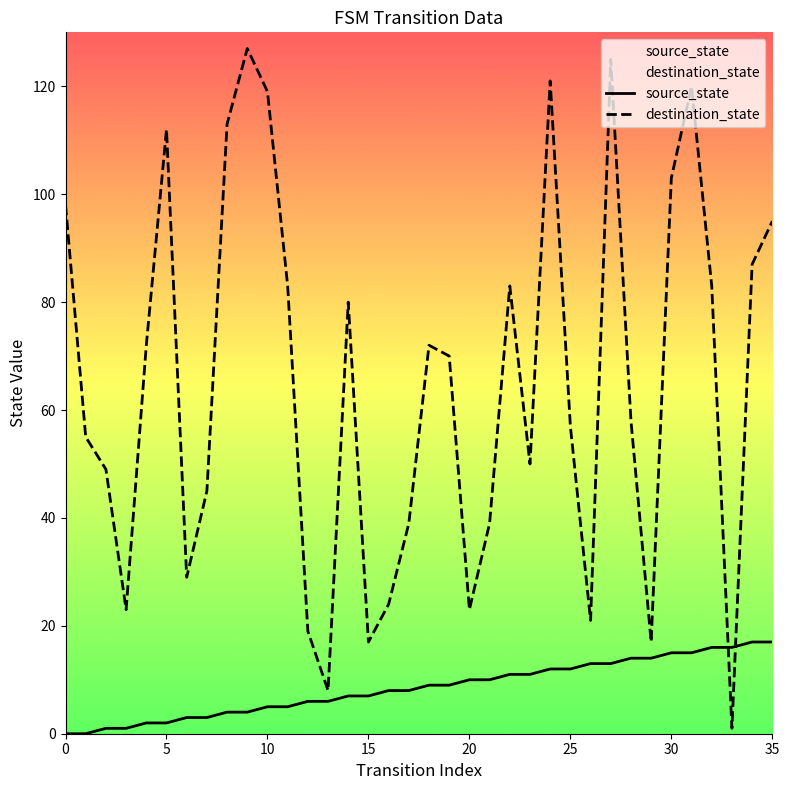

The value of source_state at 25 is 12. True or false?

True